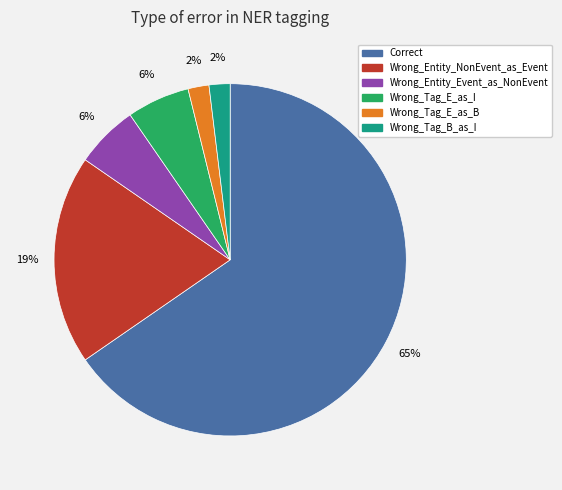

Which slice is the largest?

Correct